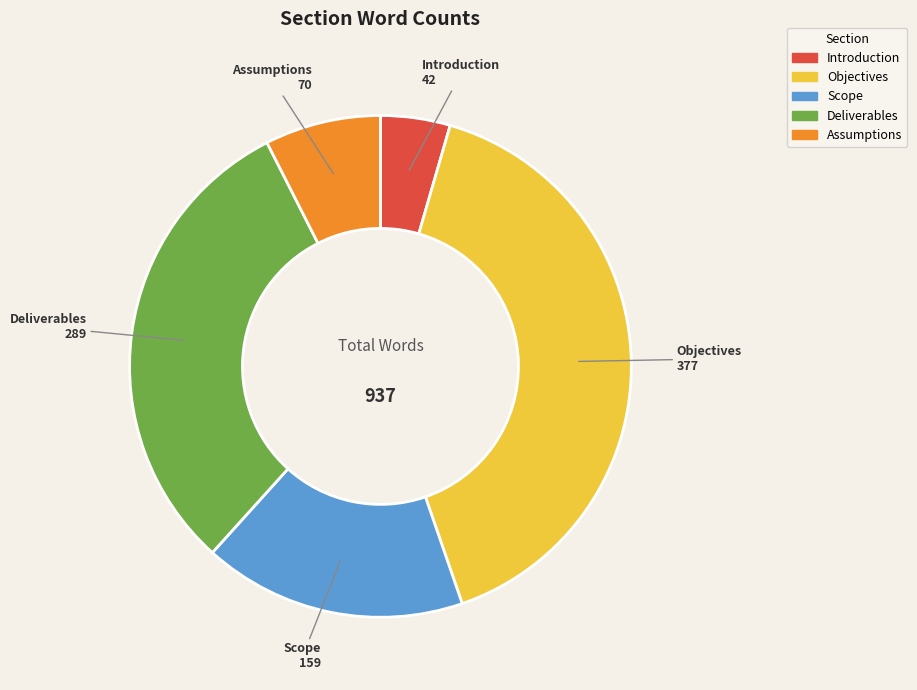

Does any single category account for the majority?

No